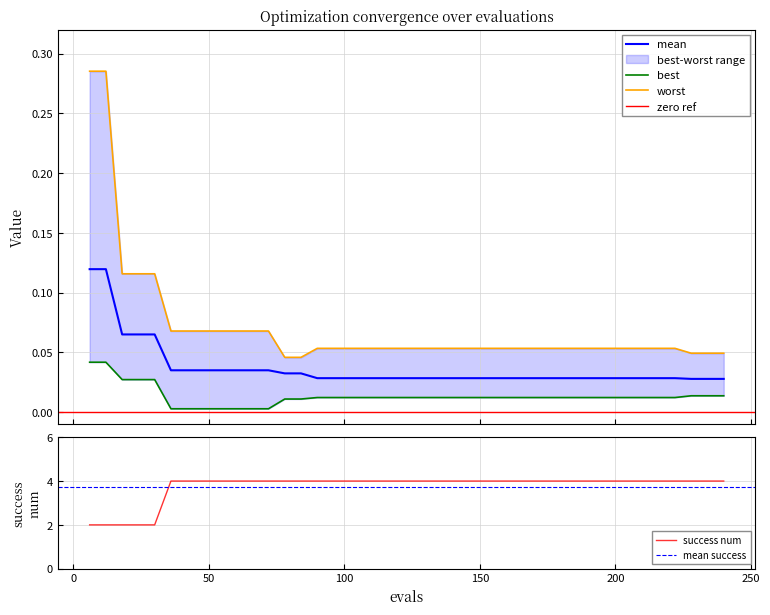

At which label is success num closest to 3?

6